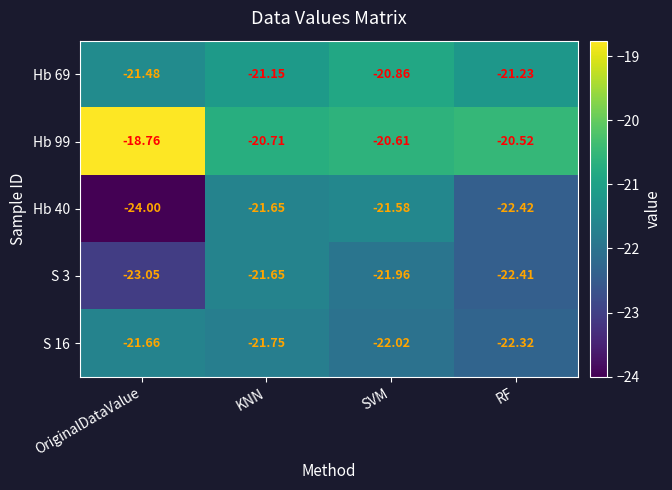

At which category is the sum across all series the highest?

KNN